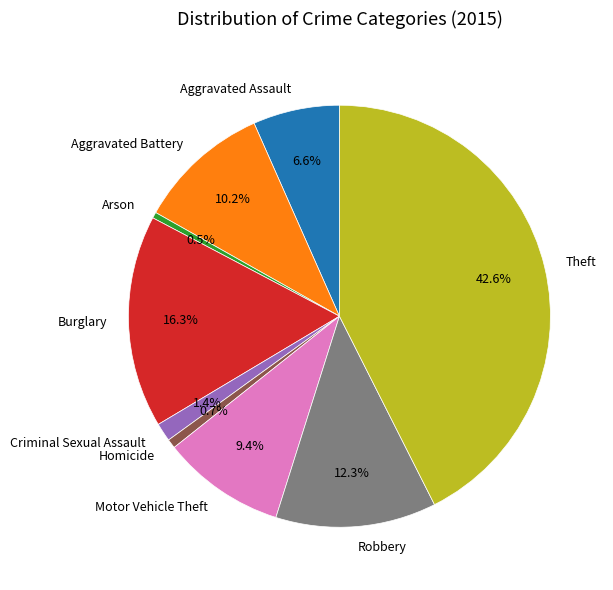

How many segments does this pie chart have?

9